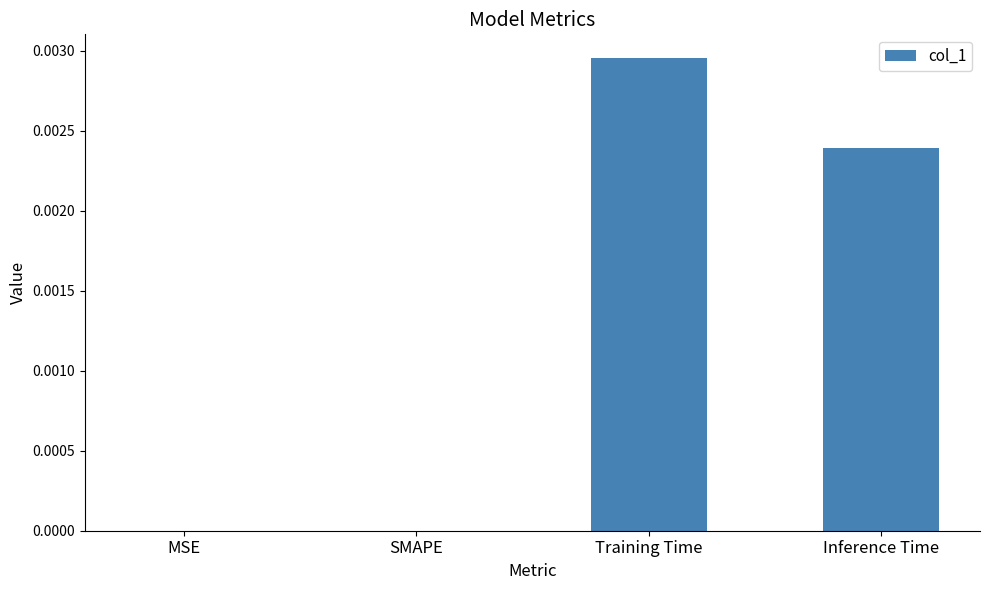

How many series are shown in this chart?

1